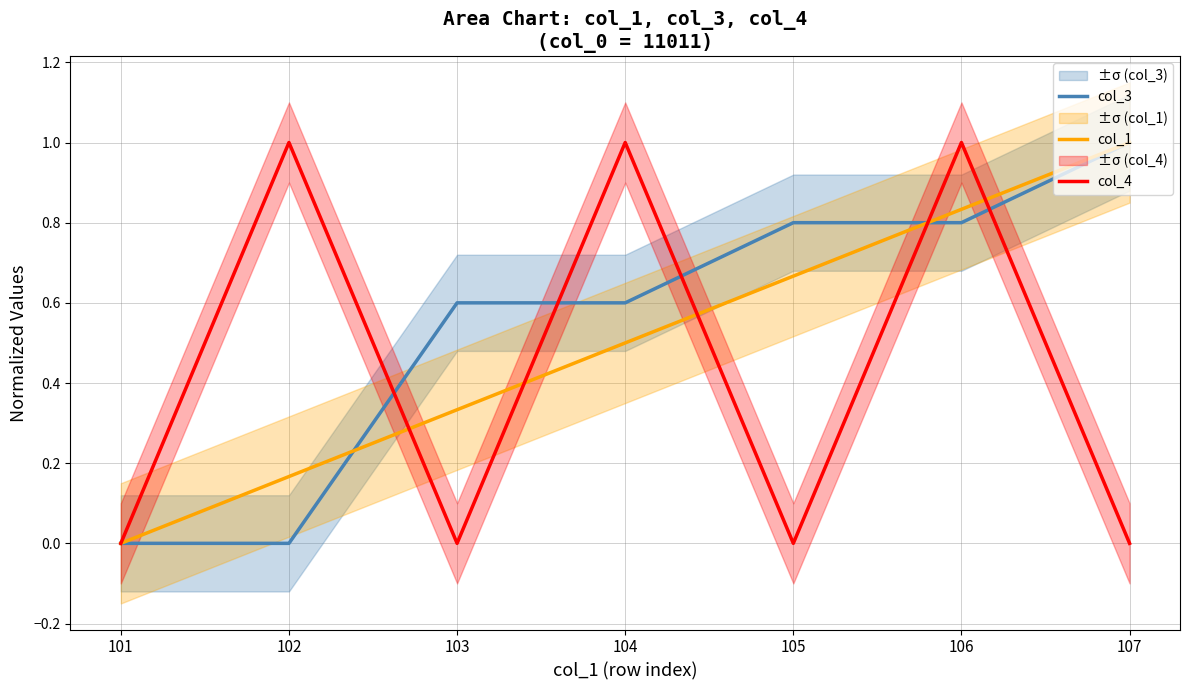

The col_3 series shows 0.0 at 101. True or false?

True